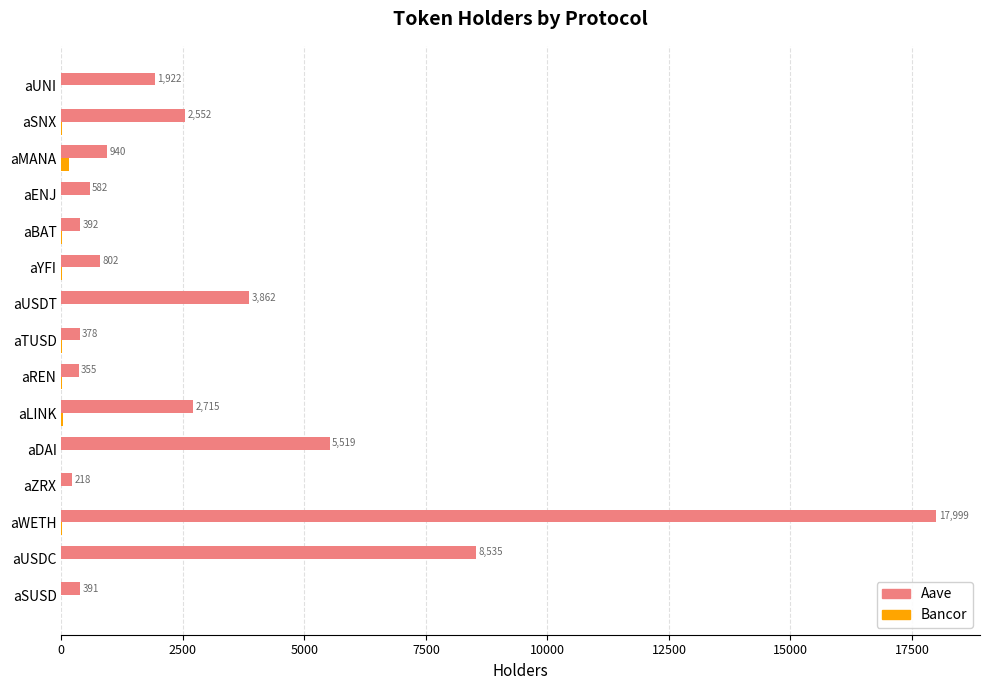

The value of Aave at aDAI is 8136. True or false?

False